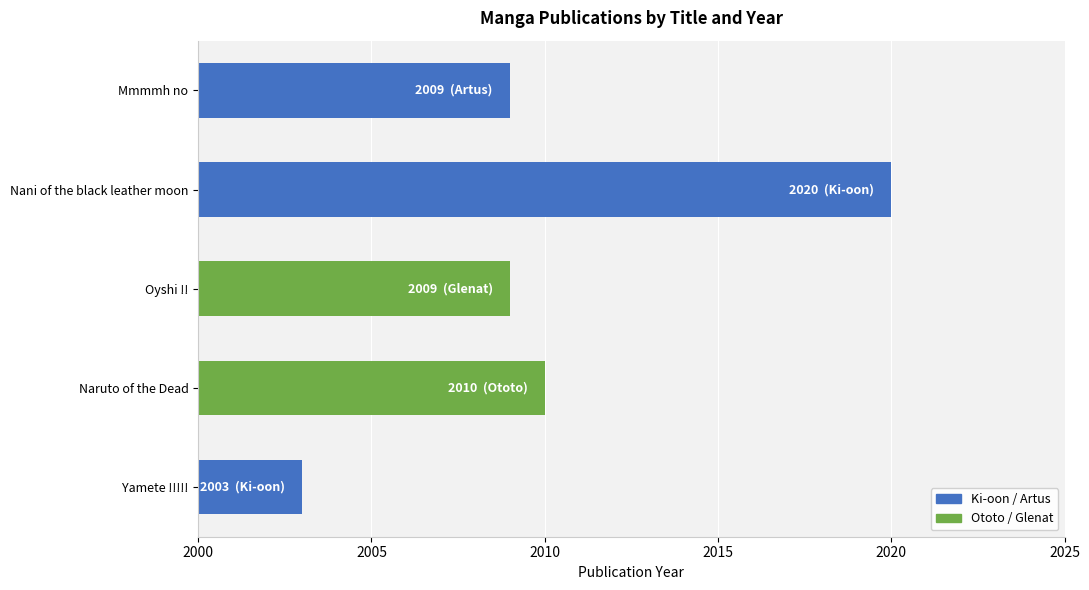

The value at Nani of the black leather moon is 3539. True or false?

False